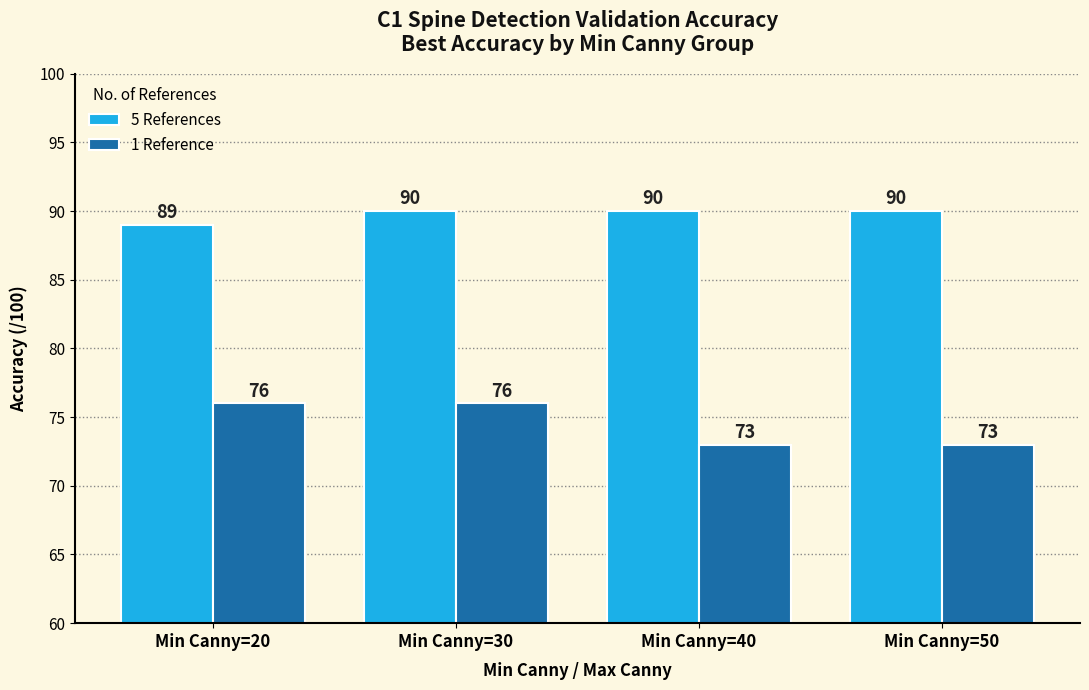

What is the maximum value for 1 Reference?

76